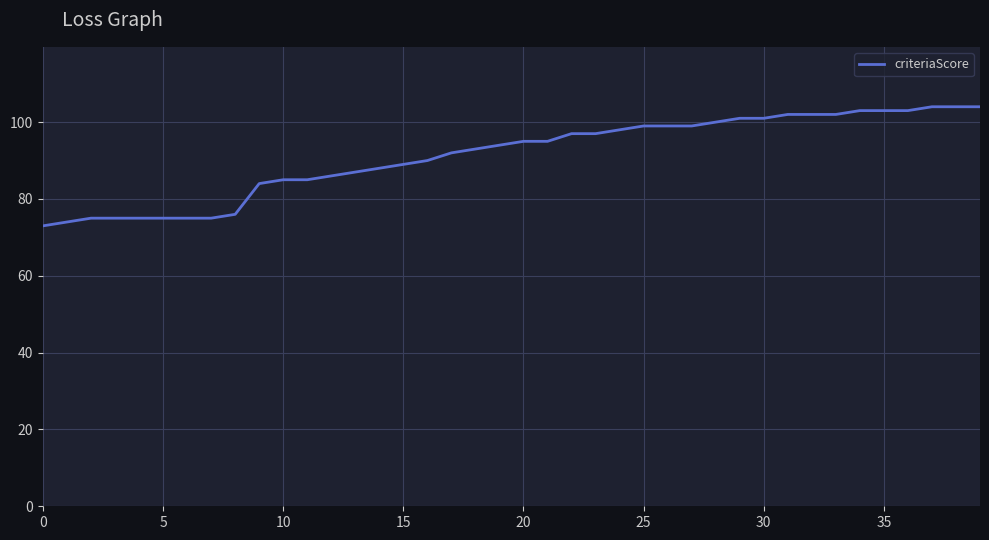

What is the smallest value displayed?

73